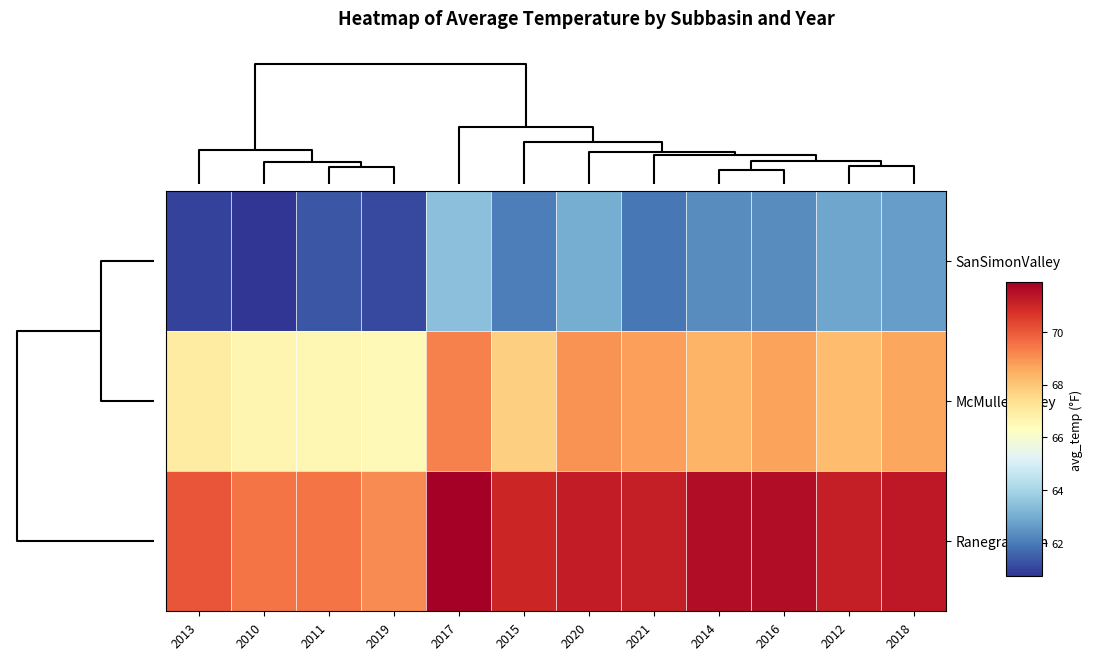

What is the total value across all series at 2011?

197.4